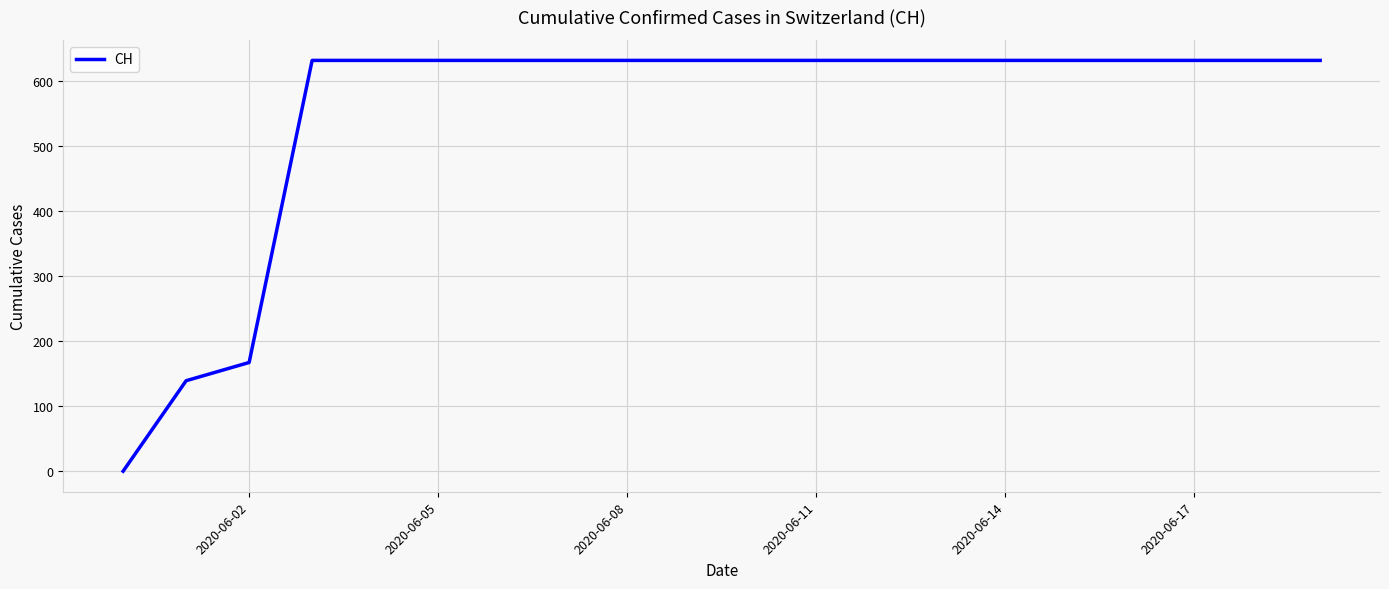

What is the difference between the maximum and minimum values?

631